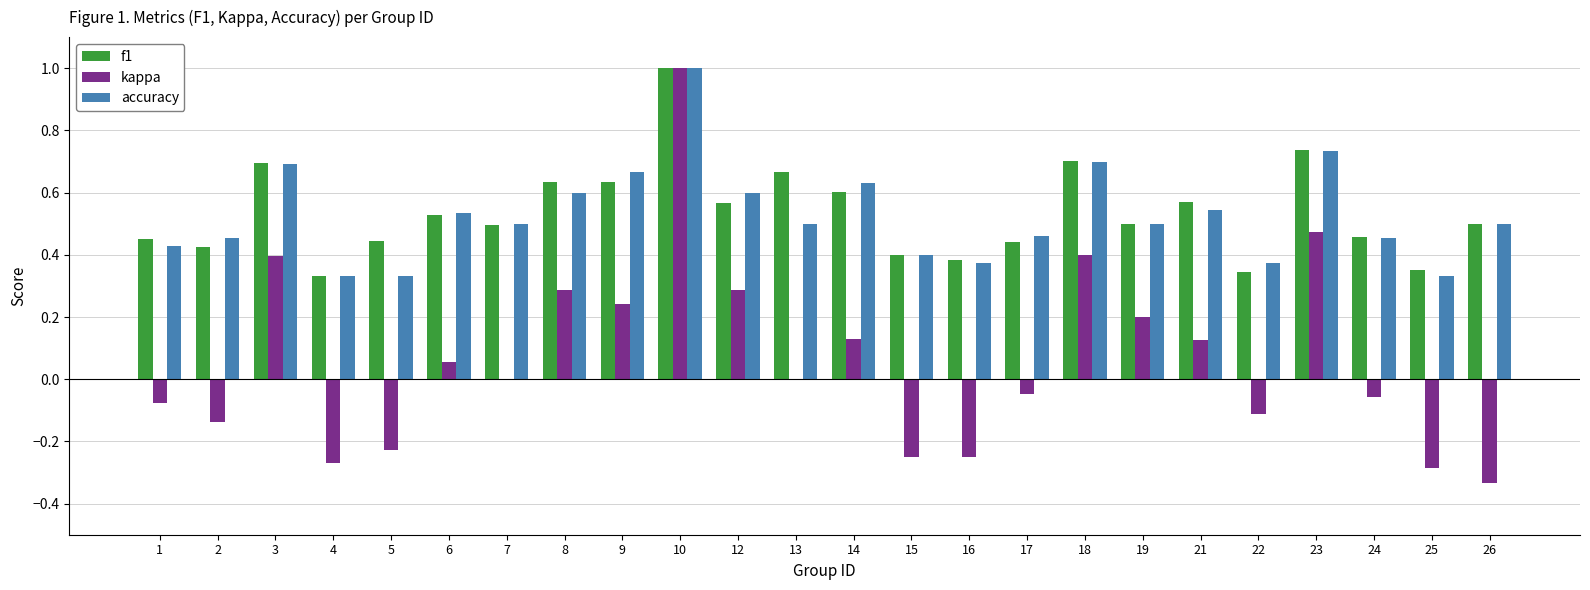

Which label corresponds to the largest value in the chart?

10